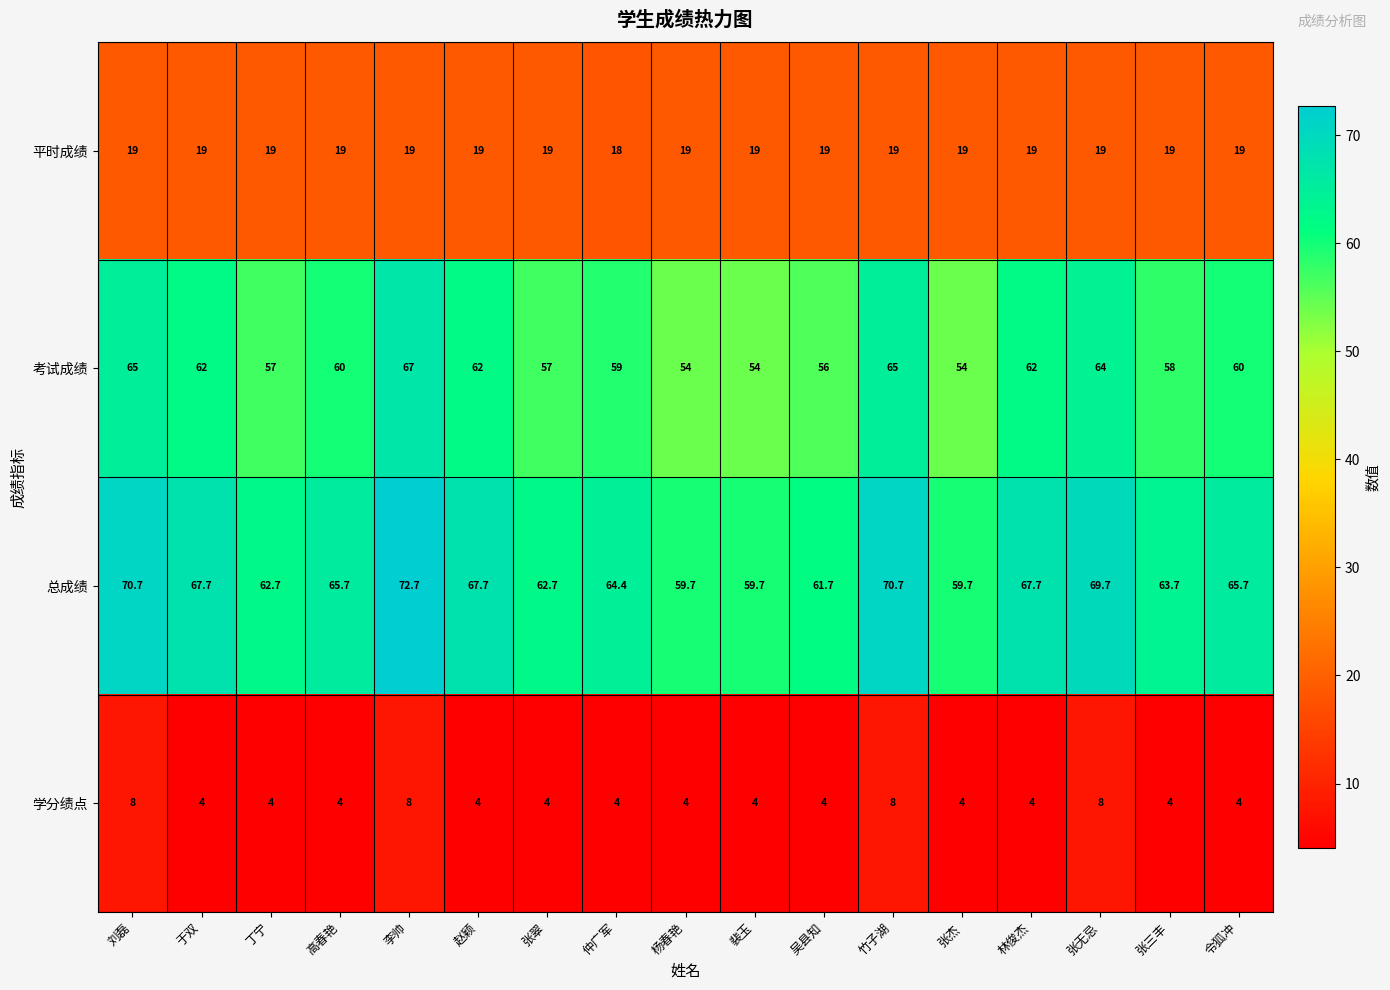

At 张三丰, list the series in order from largest to smallest.

总成绩, 考试成绩, 平时成绩, 学分绩点